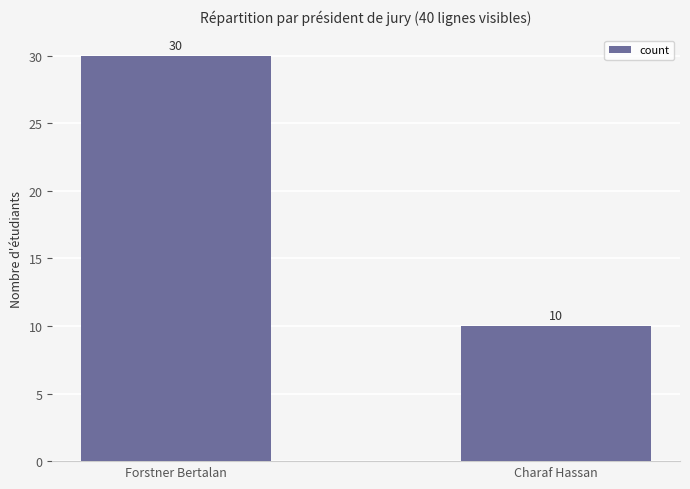

Between Forstner Bertalan and Charaf Hassan, which is larger?

Forstner Bertalan